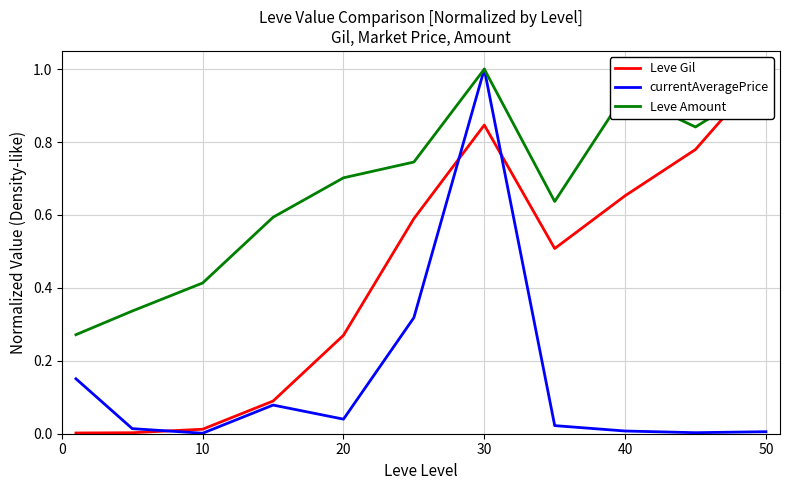

Is it true that currentAveragePrice equals 0.0 at 10?

True